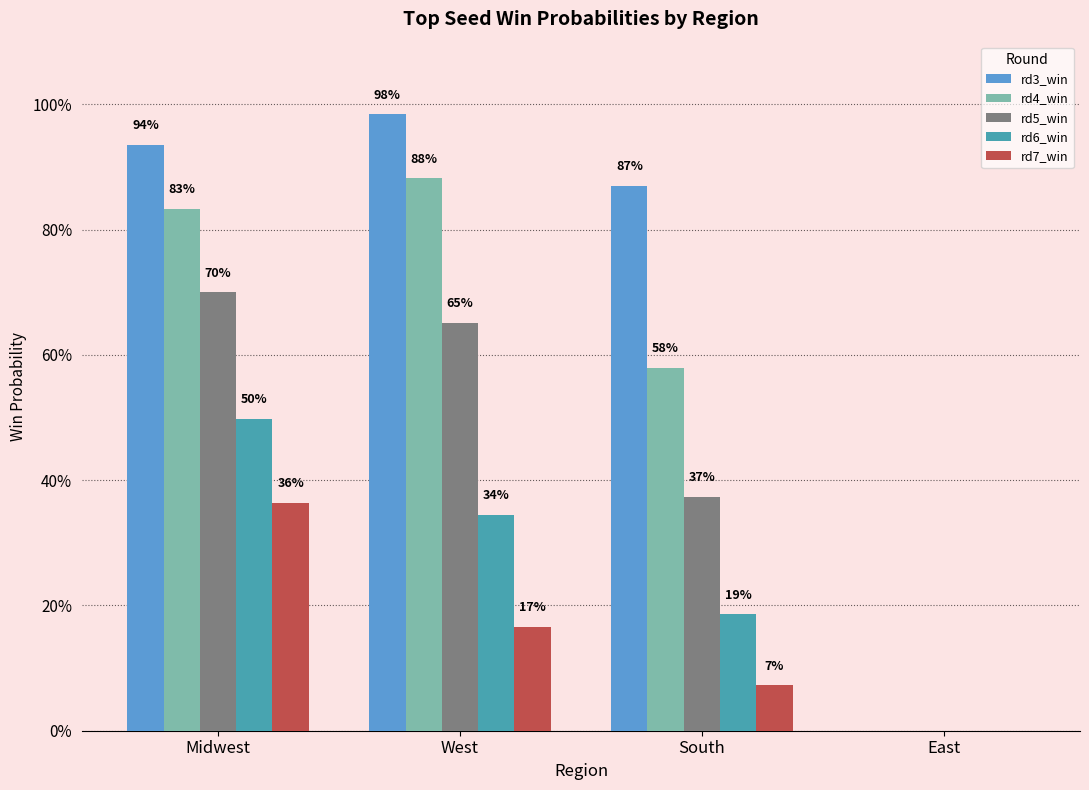

At East, list the series in order from smallest to largest.

rd3_win, rd4_win, rd5_win, rd6_win, rd7_win